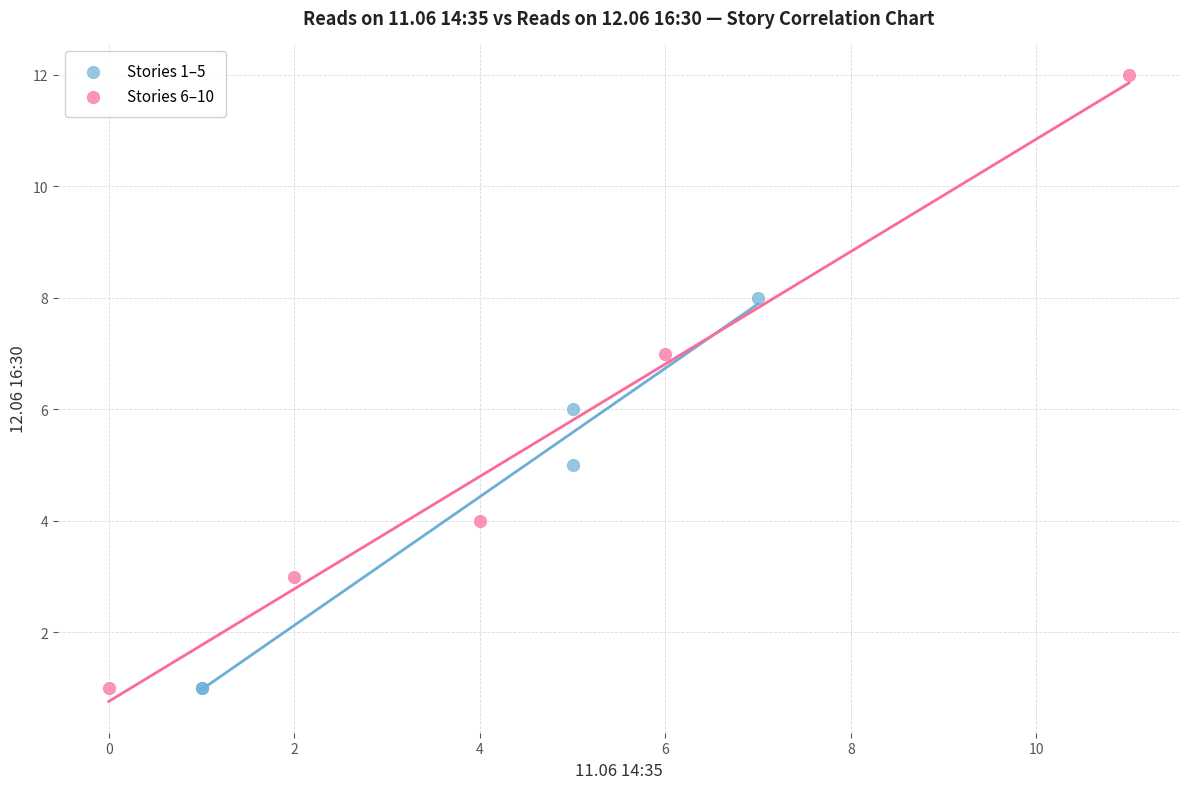

Which series contains the highest Y value?

Stories 6–10